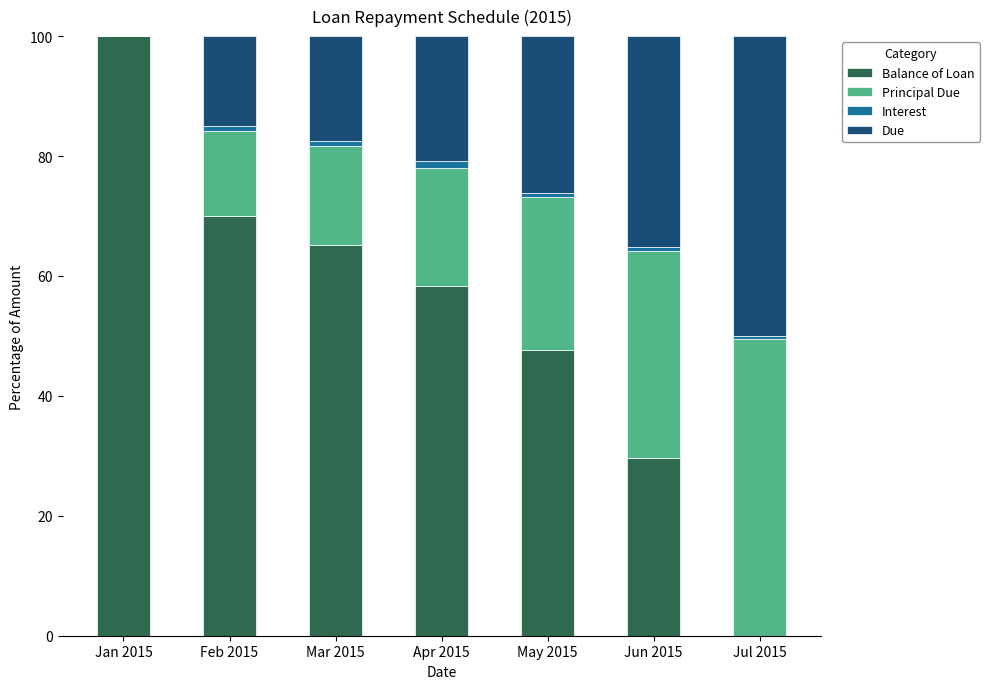

What is the maximum value for Balance of Loan?

100.0